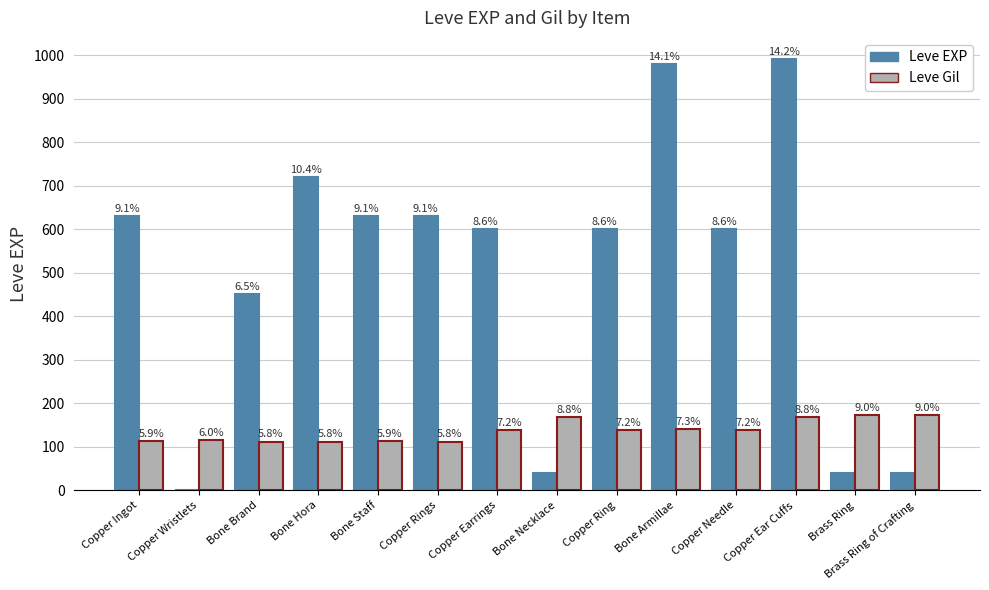

What are all the series names shown in the legend?

Leve EXP, Leve Gil